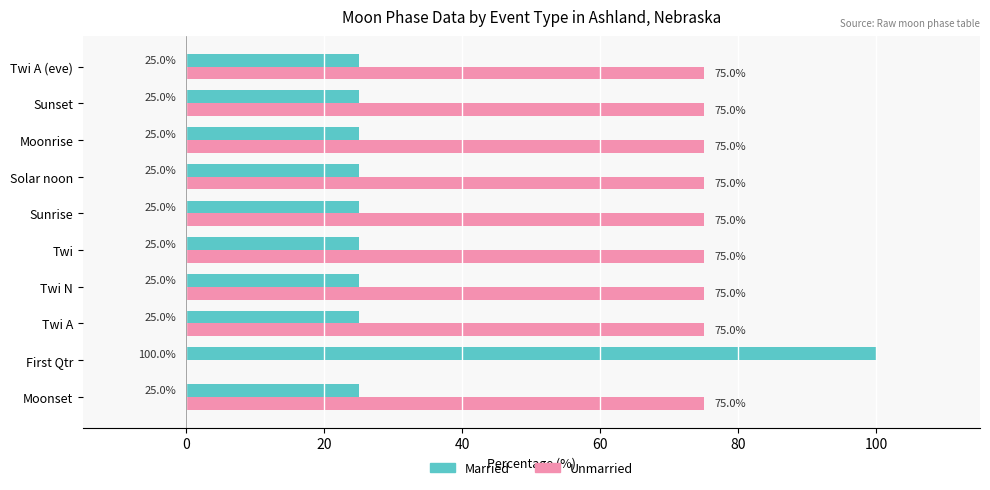

The value of Married at Moonset is 13. True or false?

False